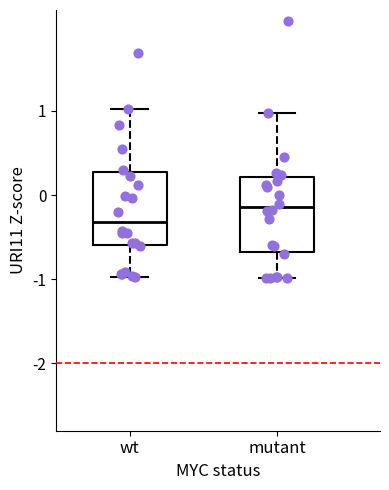

Reading left to right, read every box against the y-axis: the position of its median line, the range the box covers, and the ends of its whiskers. The values are not printed on the chart, so give them approximately, as read against the axis.

wt: median -0.3, box -0.6 to 0.3, whiskers -1.0 to 1.0
mutant: median -0.1, box -0.7 to 0.2, whiskers -1.0 to 1.0